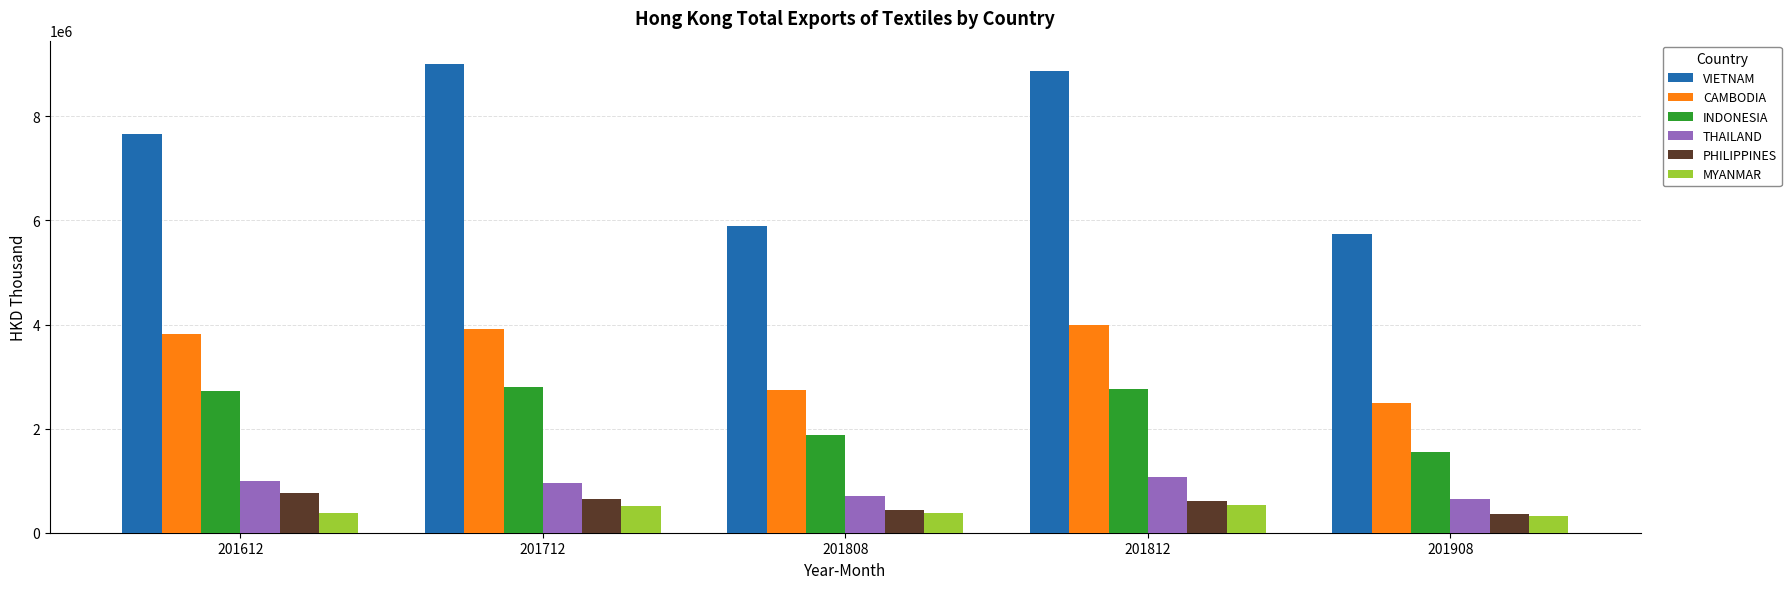

How many bars are there in total?

30